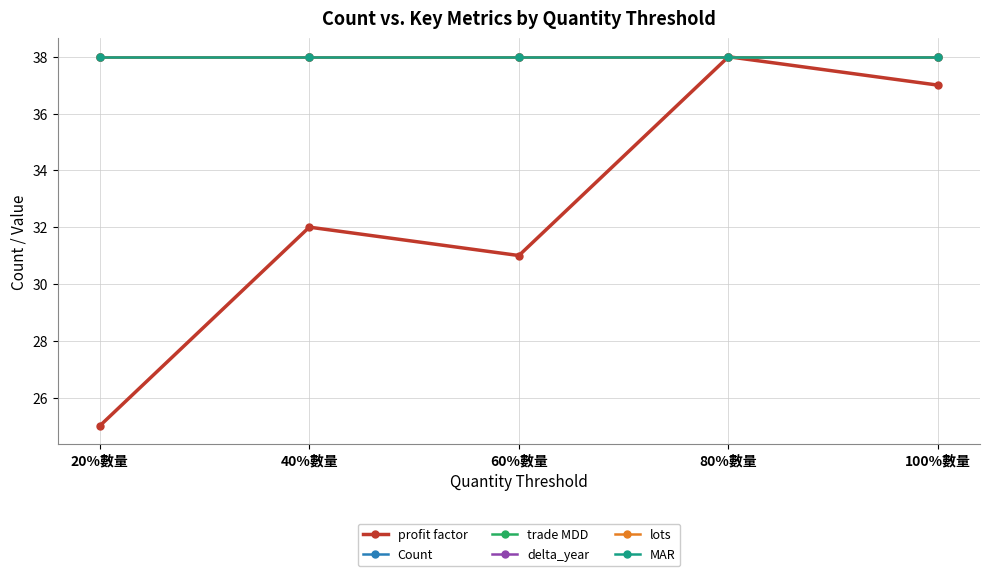

Which category has the highest value across all series?

80%數量